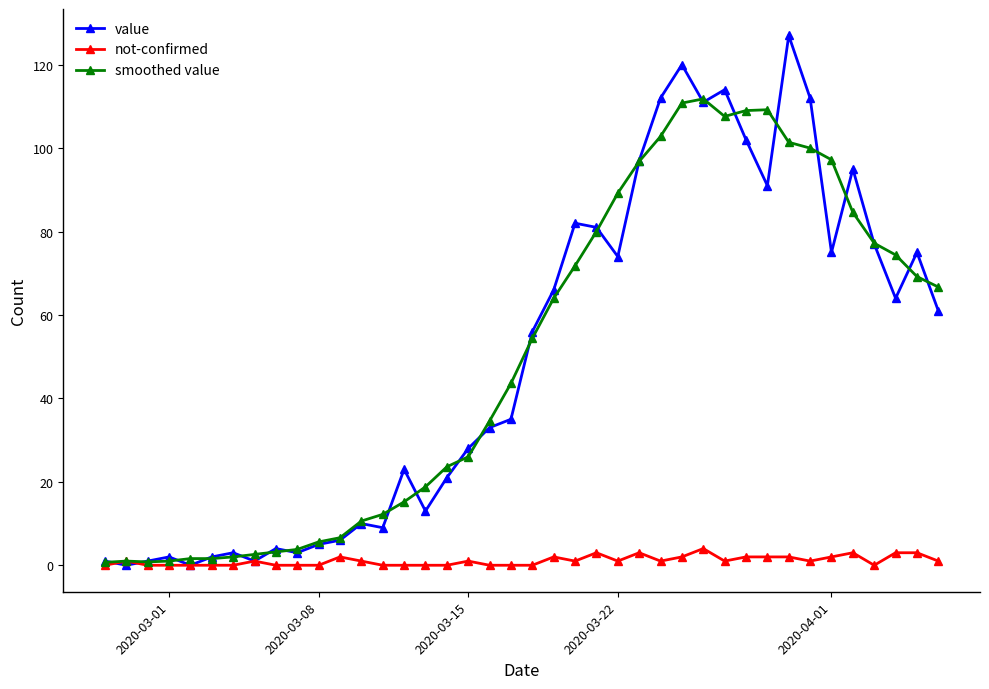

At how many categories does at least one series exceed 47?

20